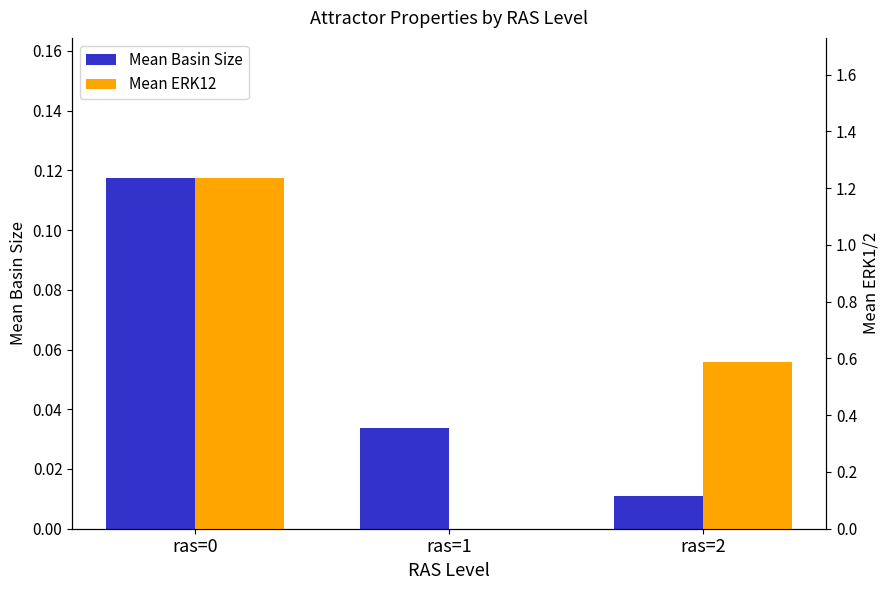

What are all the series names shown in the legend?

Mean Basin Size, Mean ERK12